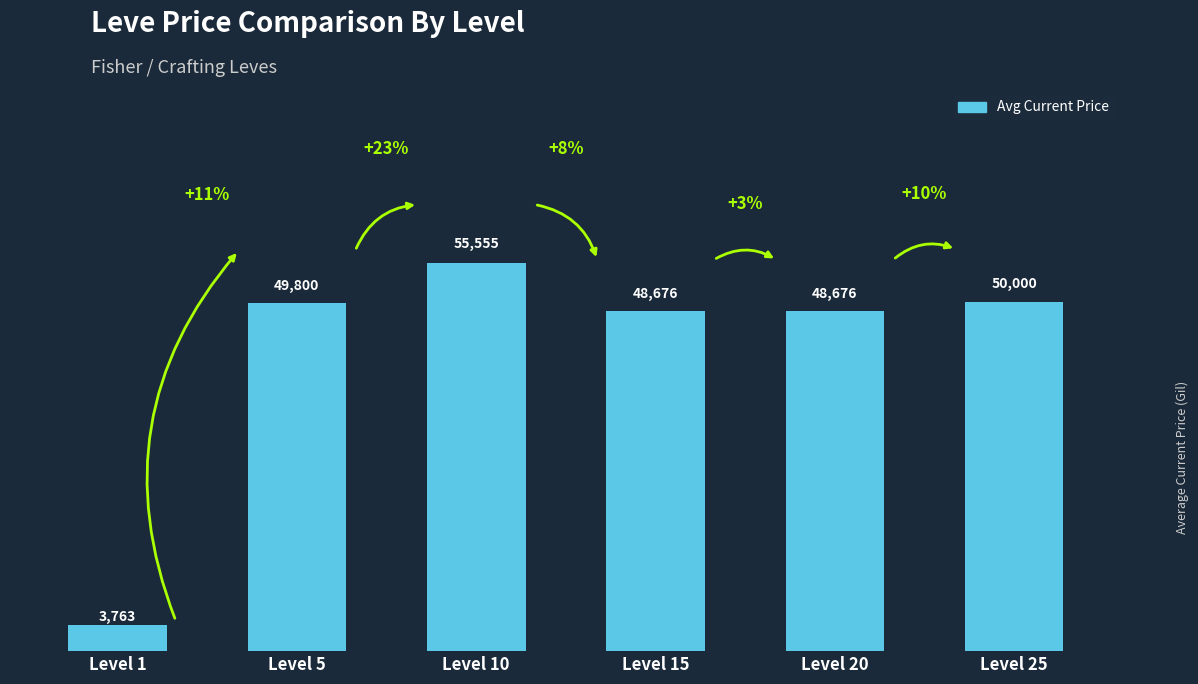

Which category has the highest value across all series?

Level 10